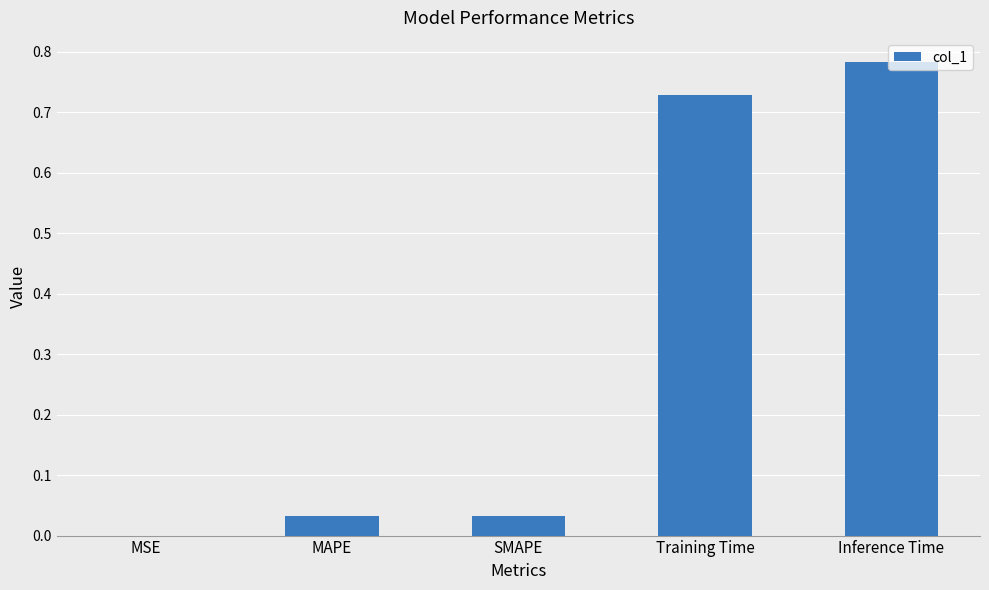

What is the change in value from SMAPE to Inference Time?

+0.8